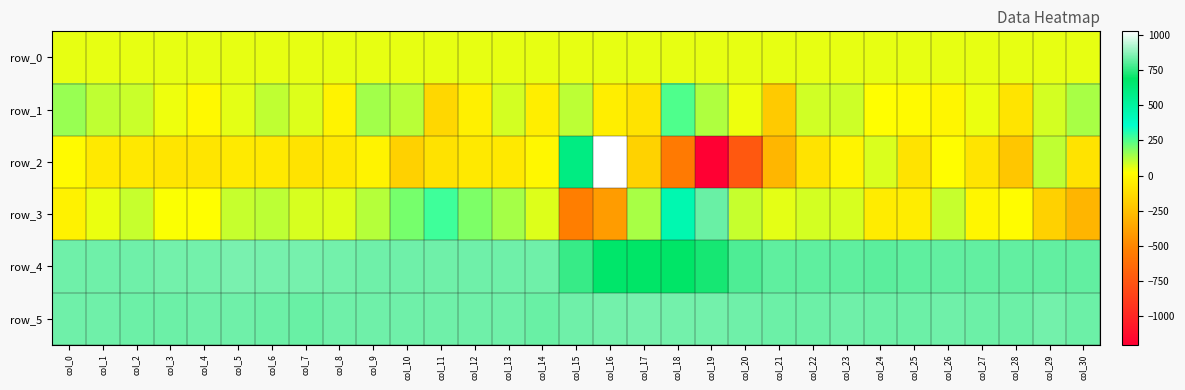

The row_4 series shows 1197.9 at col_17. True or false?

False